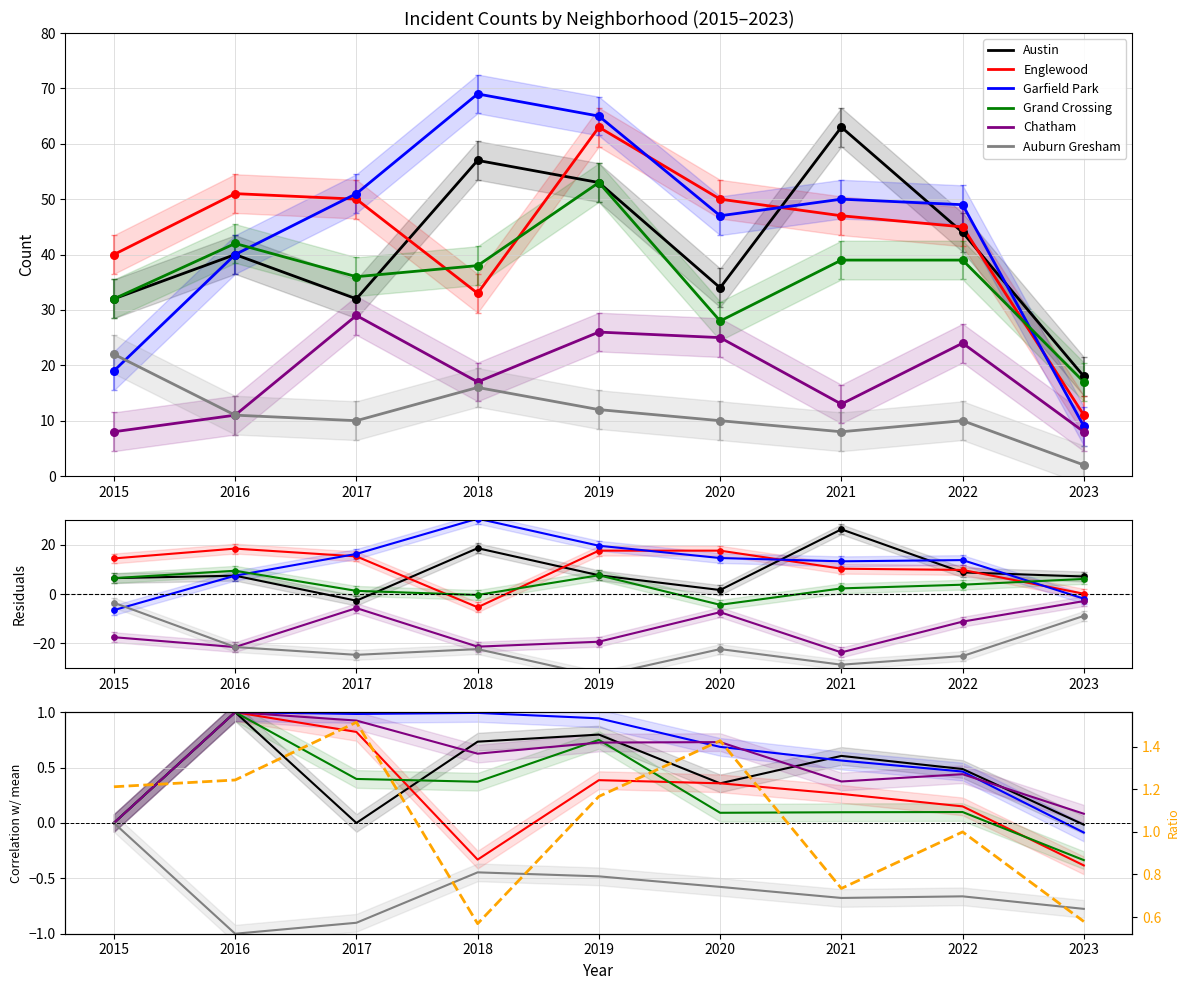

Which series reaches the maximum Y coordinate?

Garfield Park